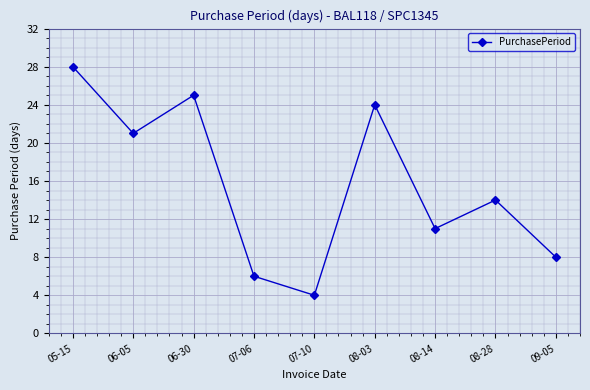

How many series are shown in this chart?

1